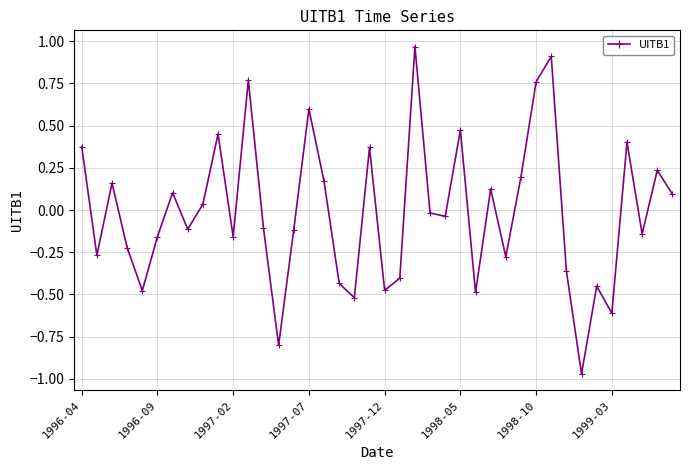

Does the chart have visible grid lines?

Yes